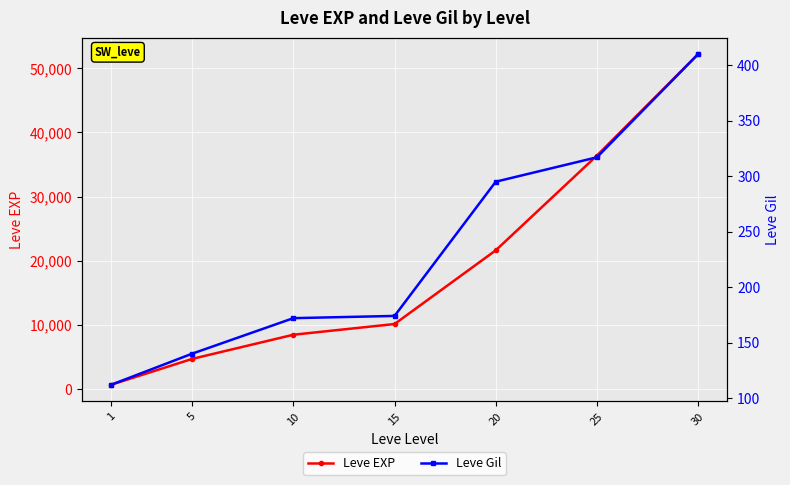

What is the difference between the maximum and second lowest values in the Leve EXP series?

47560